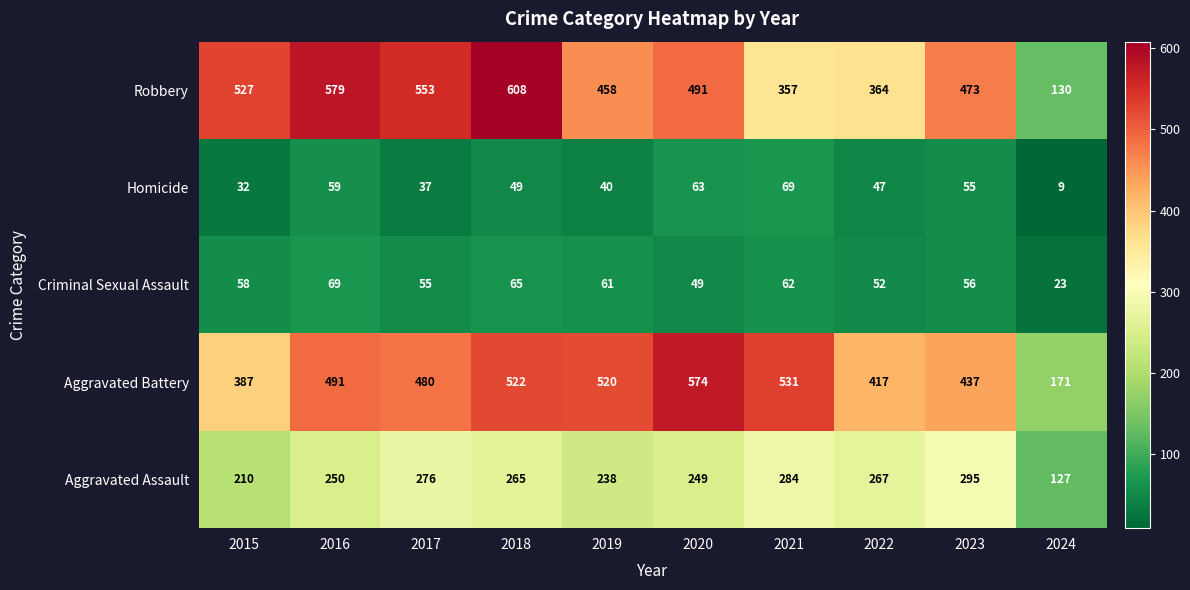

Rank the categories by Robbery value from highest to lowest.

2018, 2016, 2017, 2015, 2020, 2023, 2019, 2022, 2021, 2024